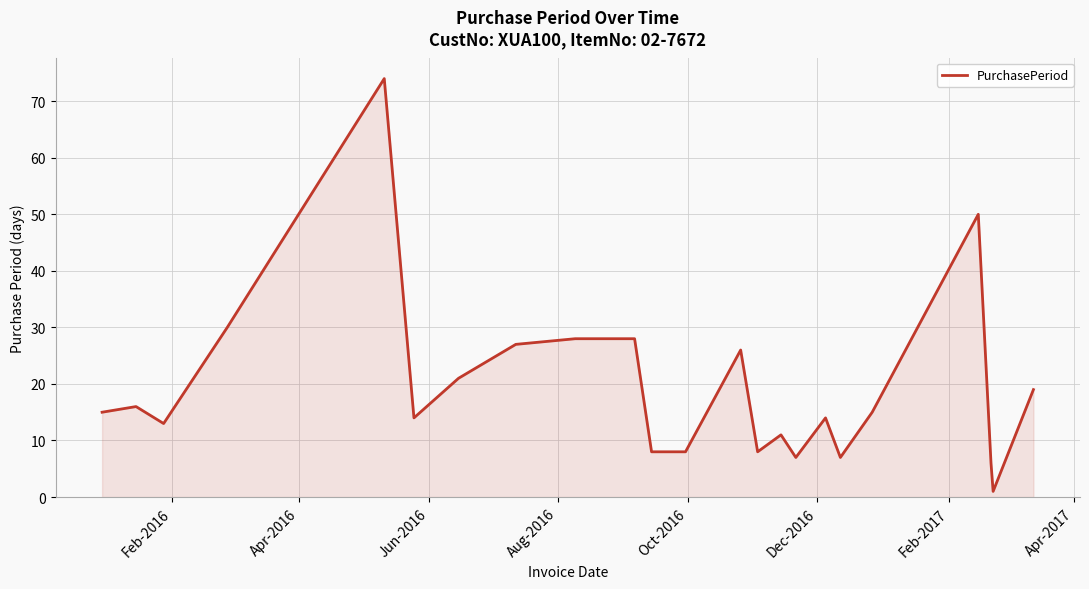

How many lines are shown in the chart?

1